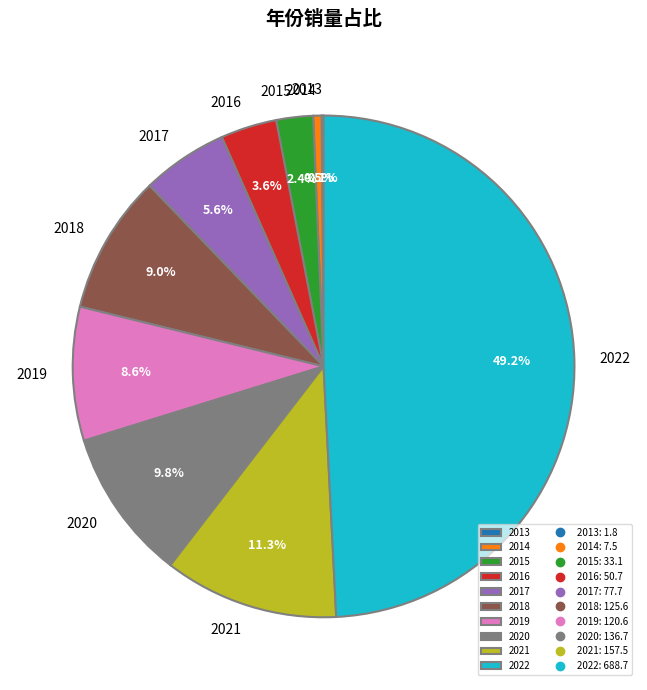

Is 2018 the majority of the pie?

No